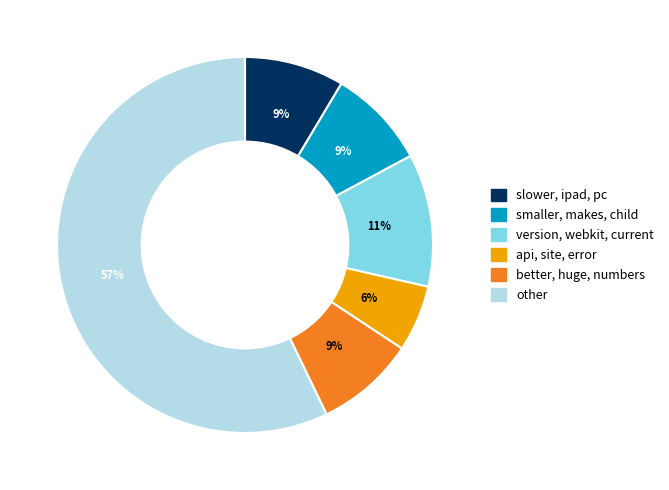

To the nearest percent, what is the average slice percentage?

17%